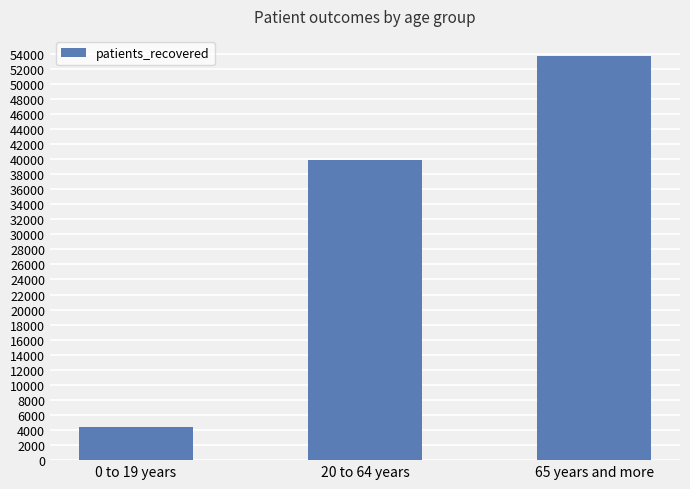

Reading left to right, what are all the values shown in this chart?

4448	39915	53675